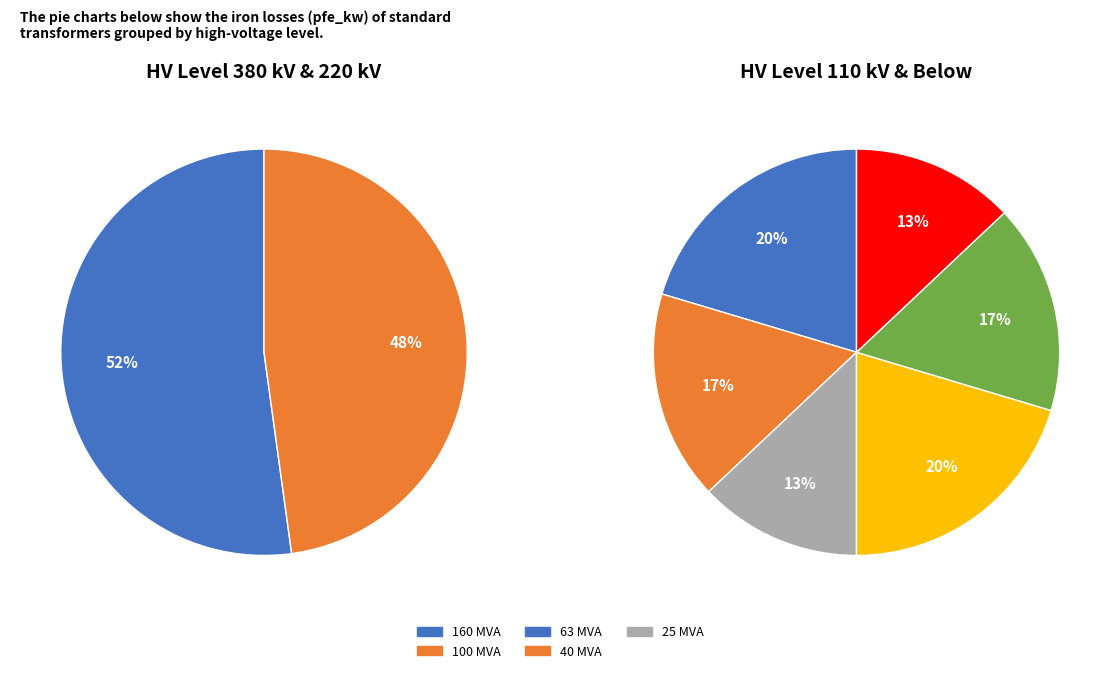

What is the change in value from 25 MVA 110/20 kV to 40 MVA 110/10 kV?

+4.0